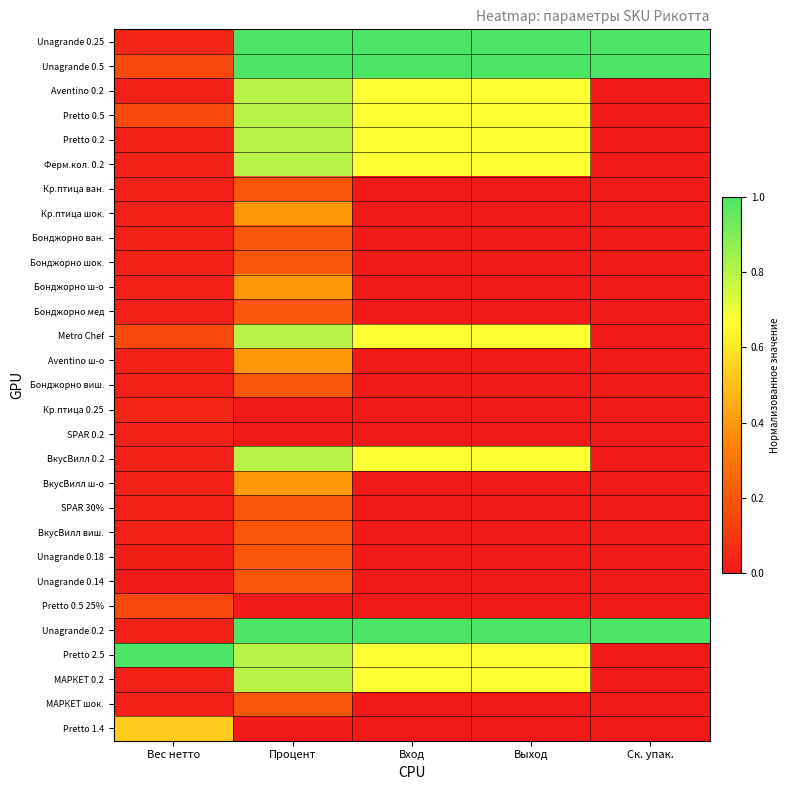

Which has a higher value, Выход or Вес нетто?

Выход